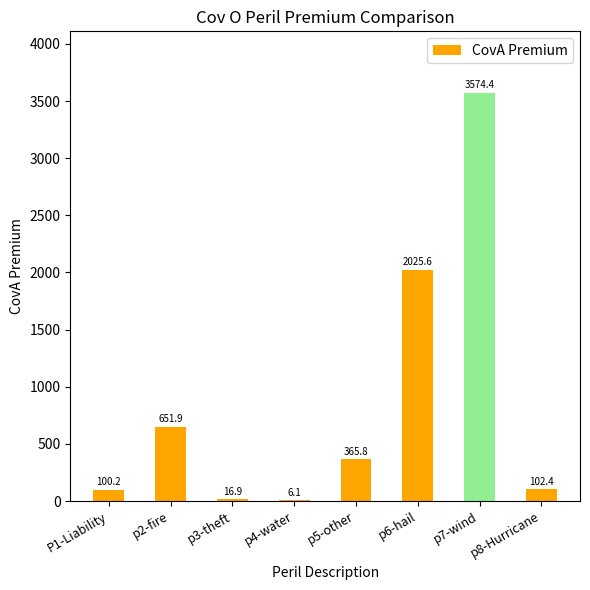

Are the bars horizontal?

No